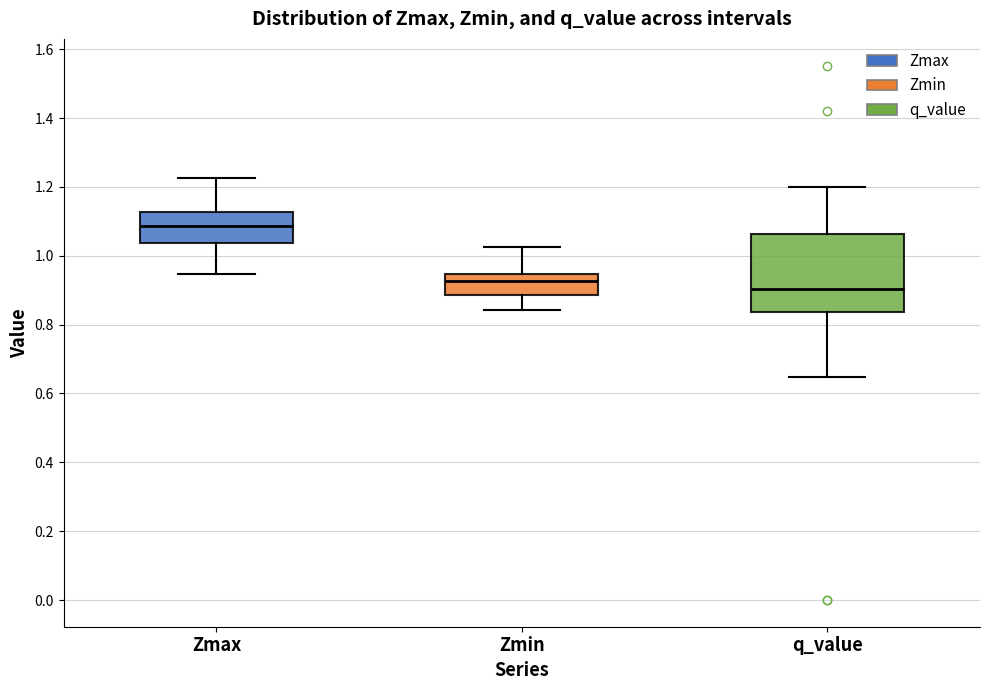

Where is the upper edge of the box for q_value on the y-axis? The values are not printed on the chart, so give them approximately, as read against the axis.

1.06